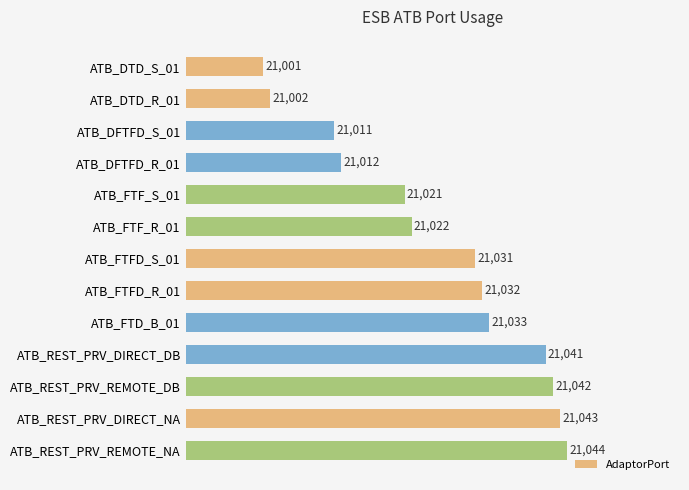

Approximately how many times larger is the value at ATB_FTF_S_01 compared to ATB_DTD_R_01?

1.0